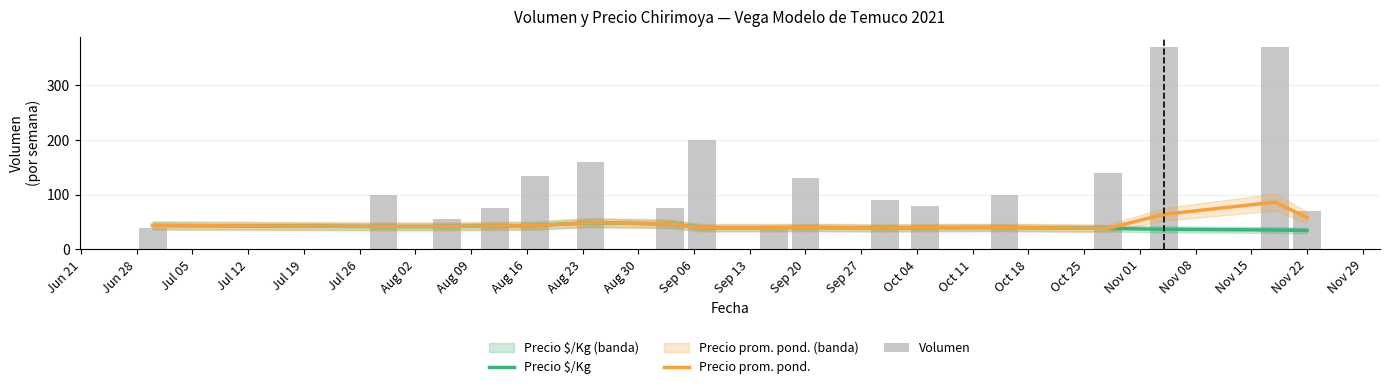

What value does the Precio $/Kg series have at Aug 02?

46.5